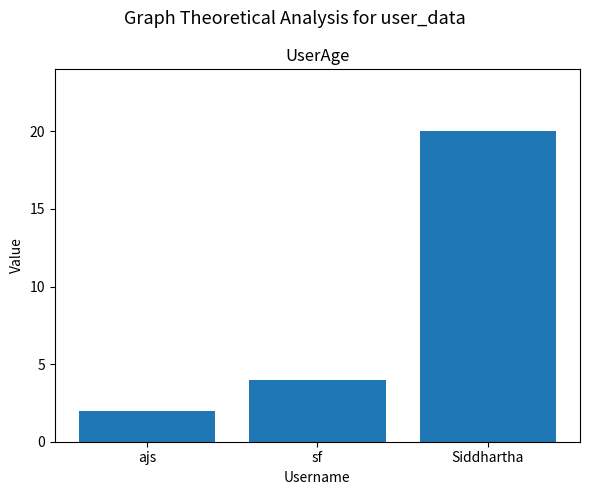

The chart shows a value of 6 at sf. True or false?

False